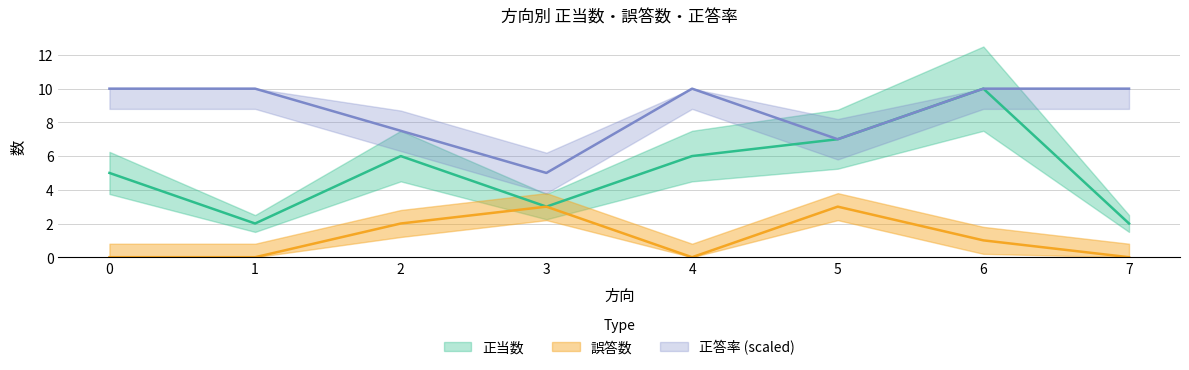

What is the sum of all 正当数 values?

41.0